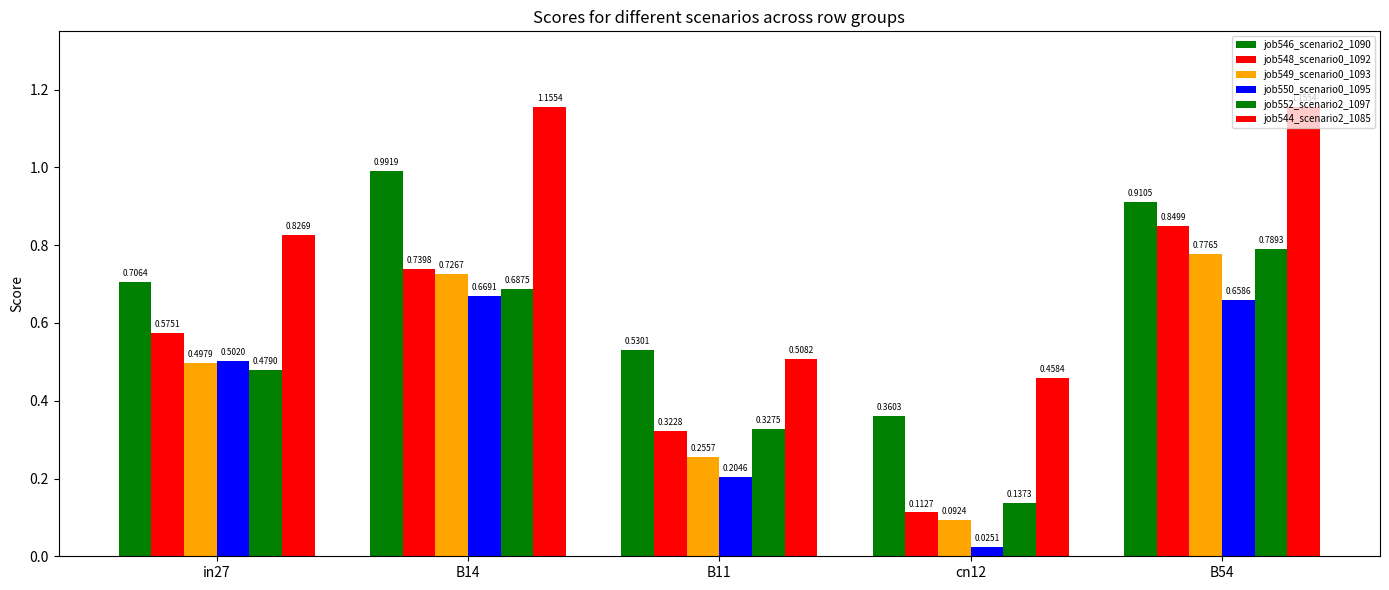

What is the highest value of the job548_scenario0_1092 series?

0.8